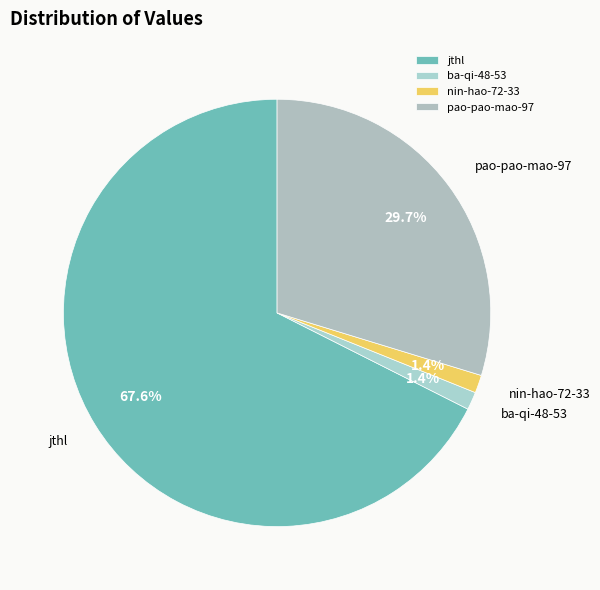

Which has a higher value, jthl or pao-pao-mao-97?

jthl